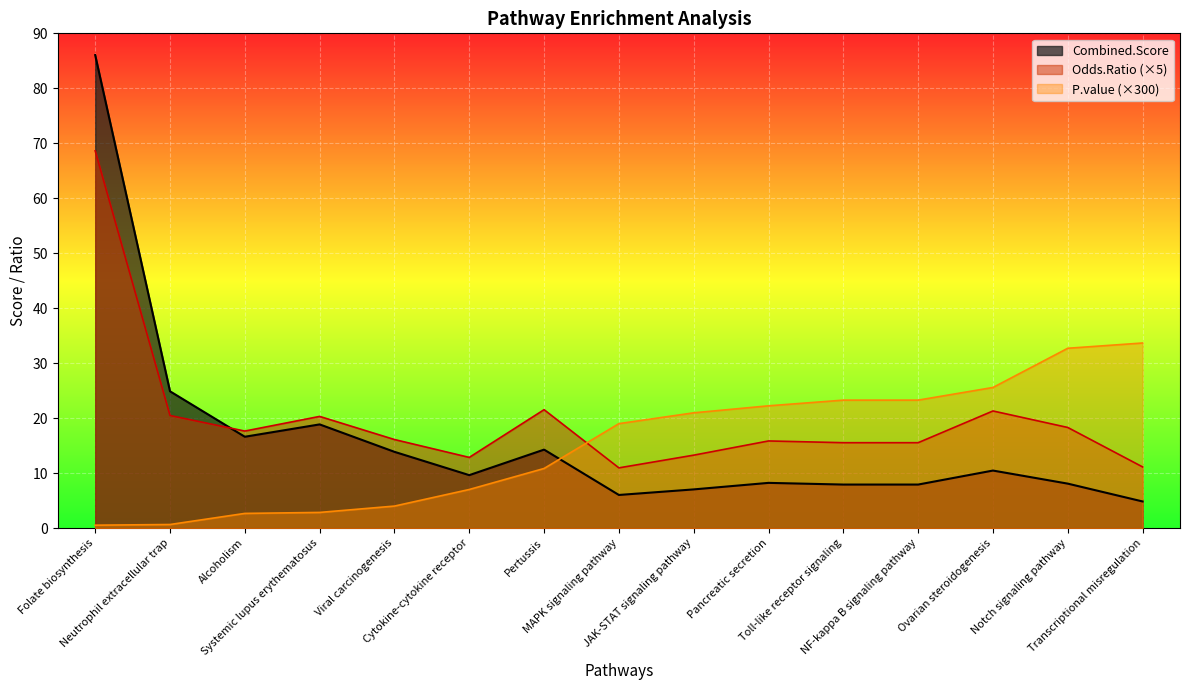

True or false: P.value and Combined.Score cross at least once.

True